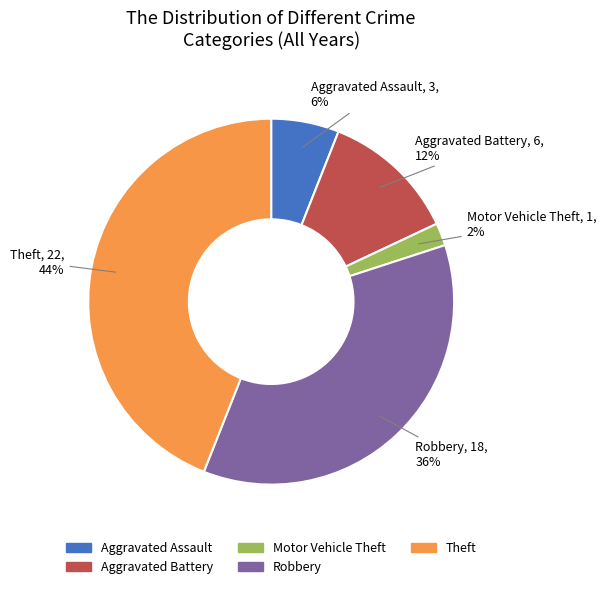

How many slices are in this pie chart?

5